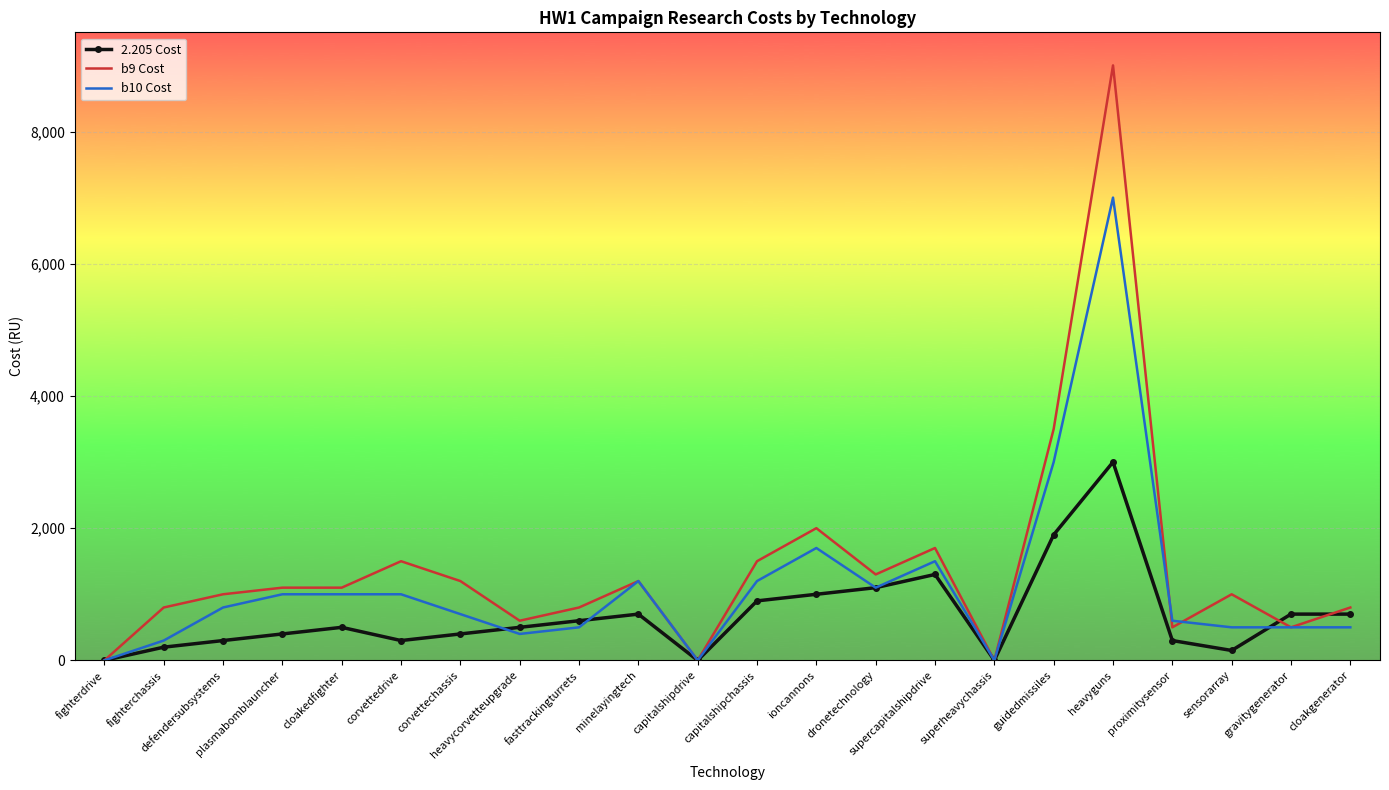

What is the difference between the highest and lowest values at fasttrackingturrets?

300